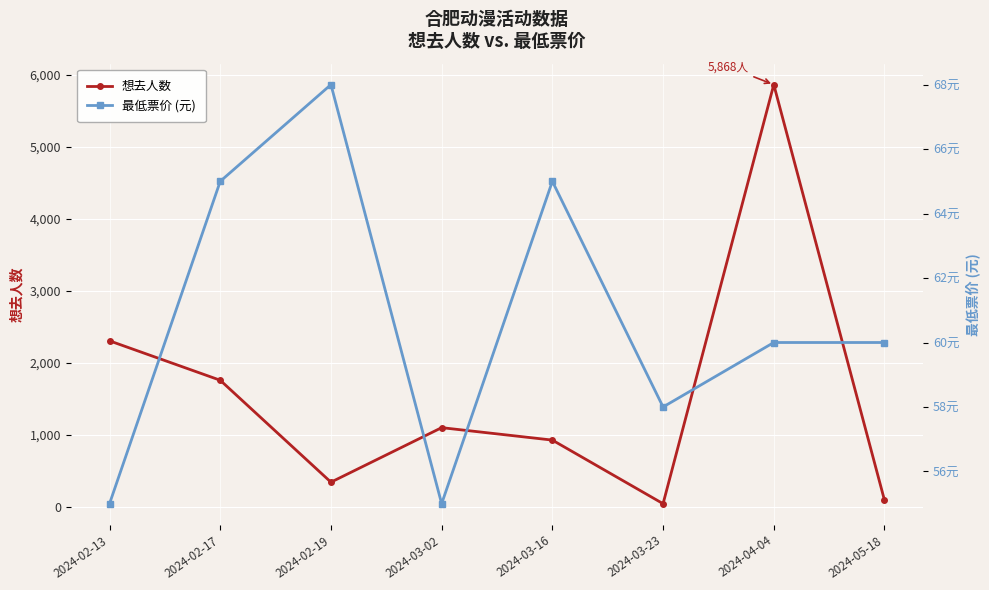

At which label is 想去人数 closest to 2955?

2024-02-13